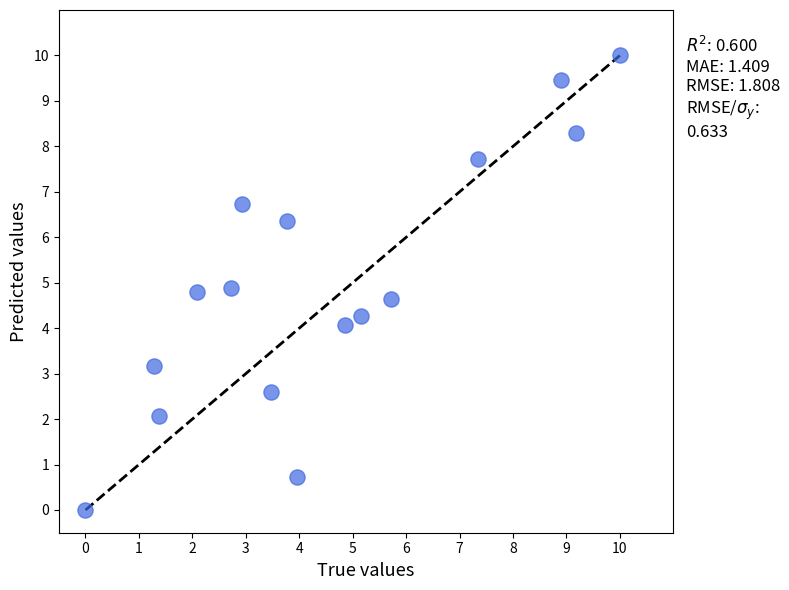

What is the range of X values (max minus min)?

10.0